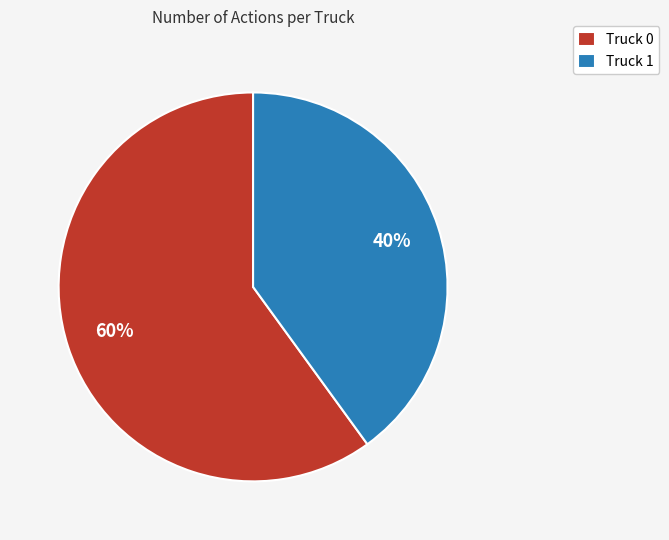

Rank the categories by value from lowest to highest.

Truck 1, Truck 0